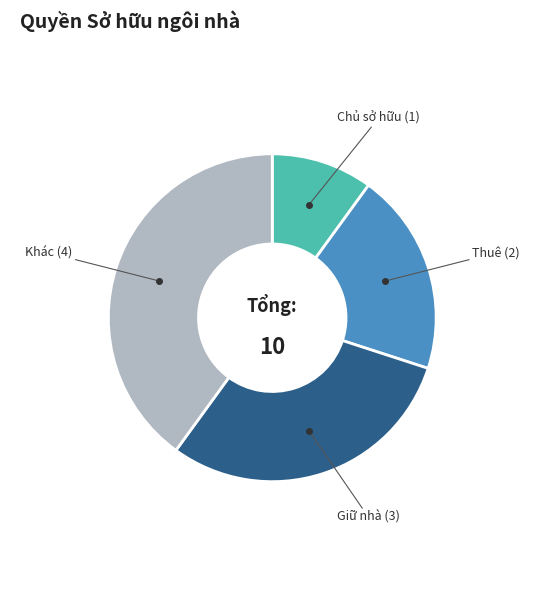

What is the ratio of the value at Chủ sở hữu (1) to the value at Giữ nhà (3)?

0.3